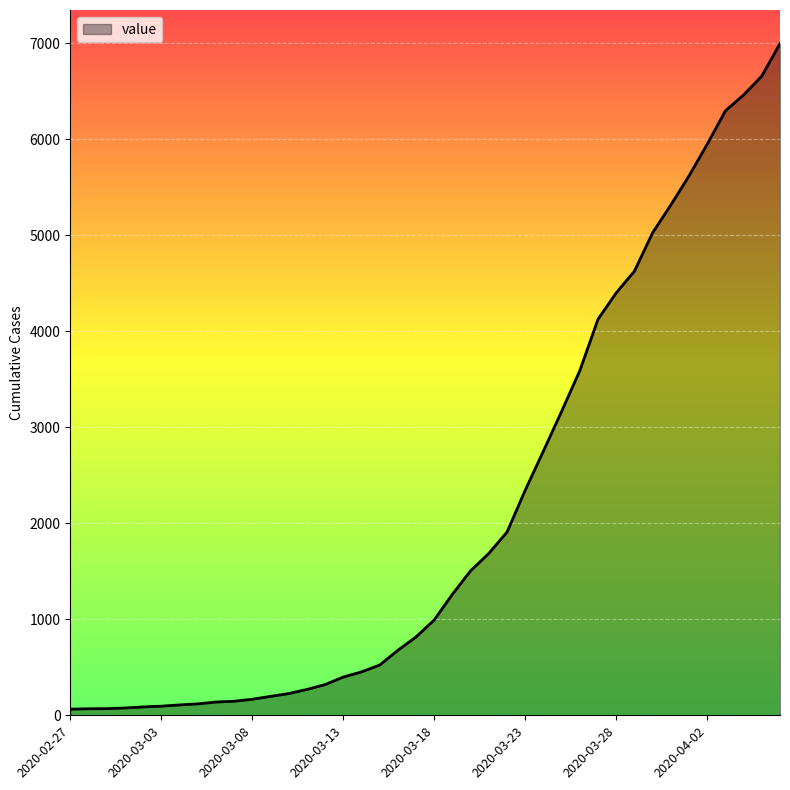

How many series are shown in this chart?

1